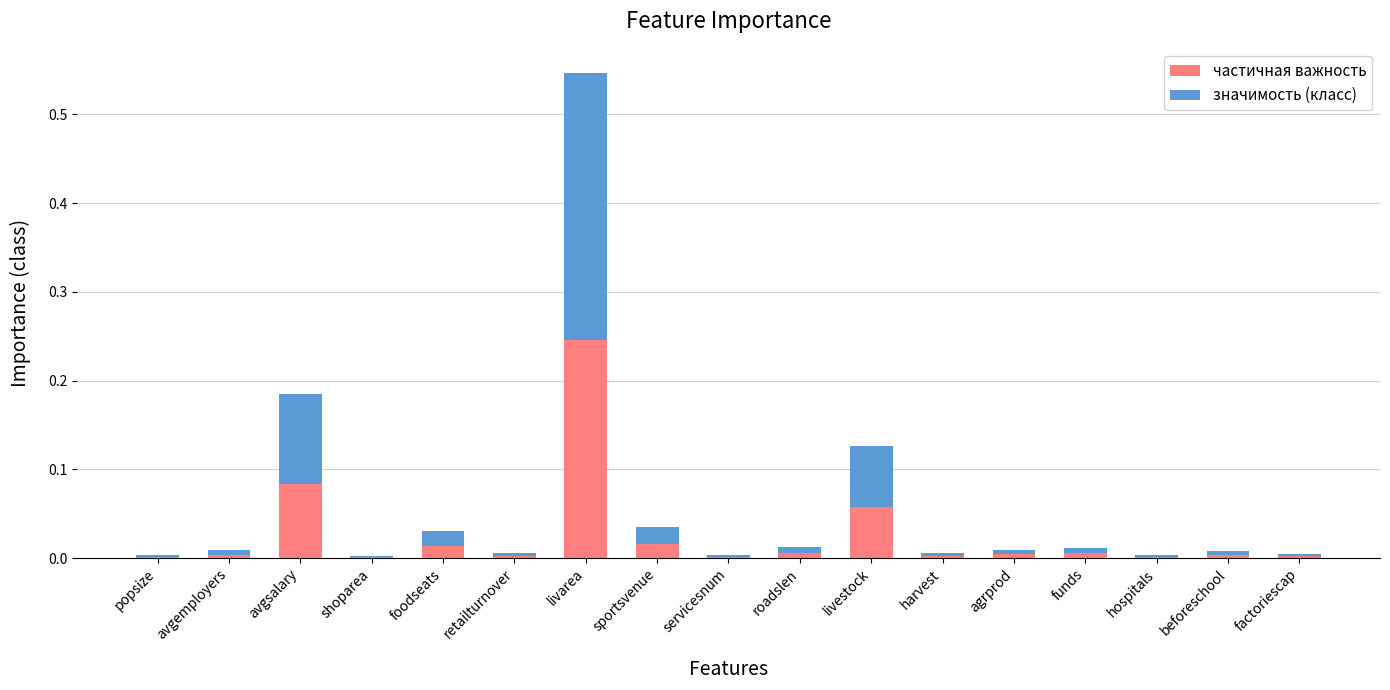

What are all the series names shown in the legend?

частичная важность, значимость (класс)